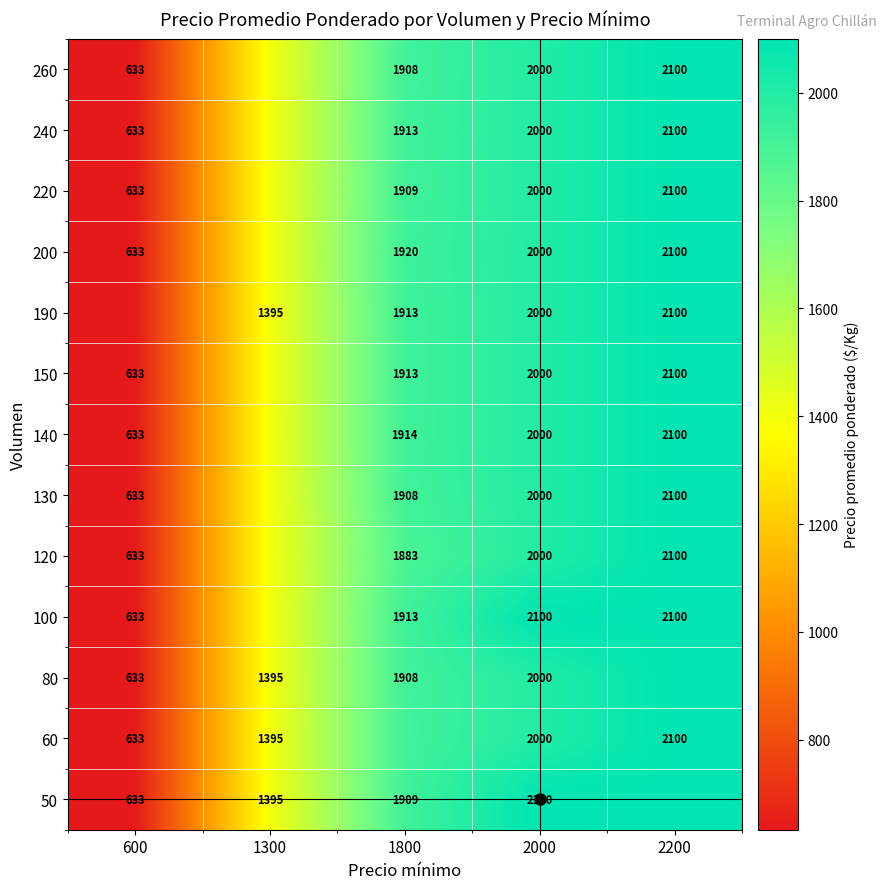

Is the value of 260 at 2000 greater than the value of 80 at 1800?

Yes